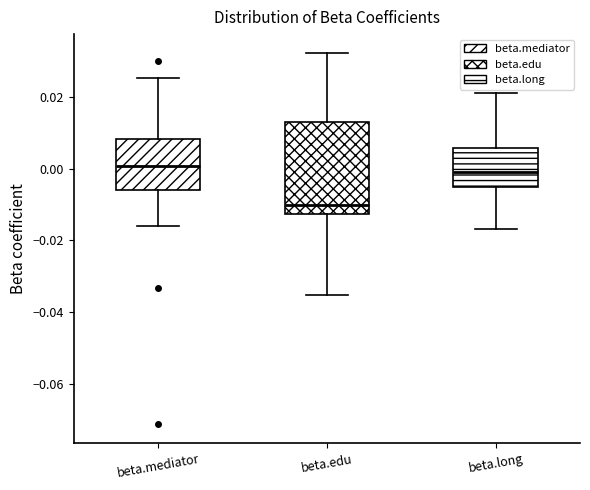

Reading left to right, transcribe this box plot: for each box, give where its median line is, the range the box spans, and where its two whiskers end, as read against the y-axis. The values are not printed on the chart, so give them approximately, as read against the axis.

beta.mediator: median 0.000, box -0.006 to 0.008, whiskers -0.016 to 0.026
beta.edu: median -0.010, box -0.012 to 0.014, whiskers -0.036 to 0.032
beta.long: median 0.000, box -0.006 to 0.006, whiskers -0.016 to 0.020